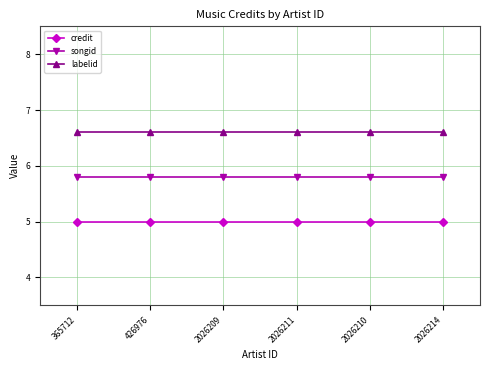

Read the songid value at 426976.

5.8